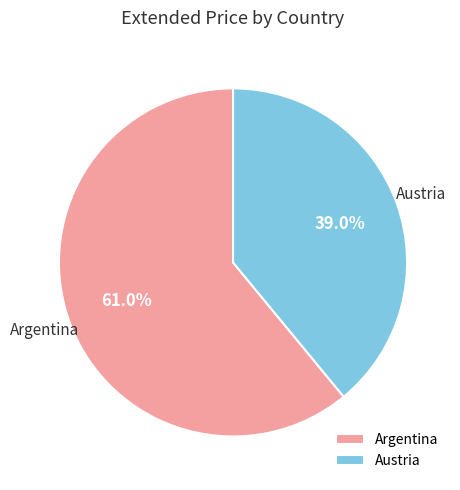

Count the number of slices in the pie.

2